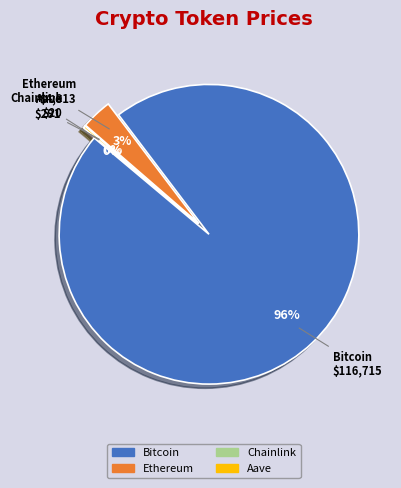

To the nearest percent, what is the difference between the Bitcoin and Chainlink slice percentages?

96%